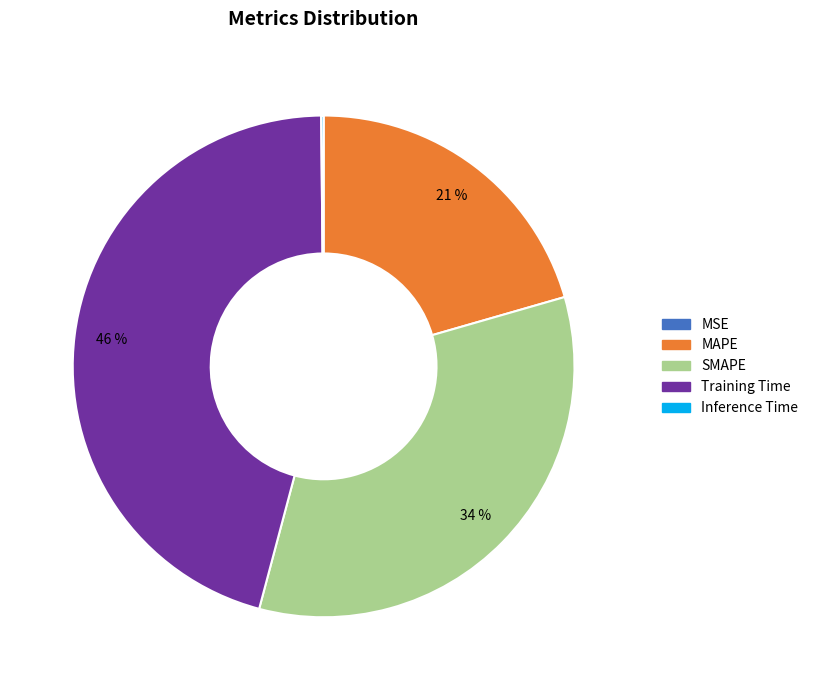

Which category has the biggest portion of the pie?

Training Time